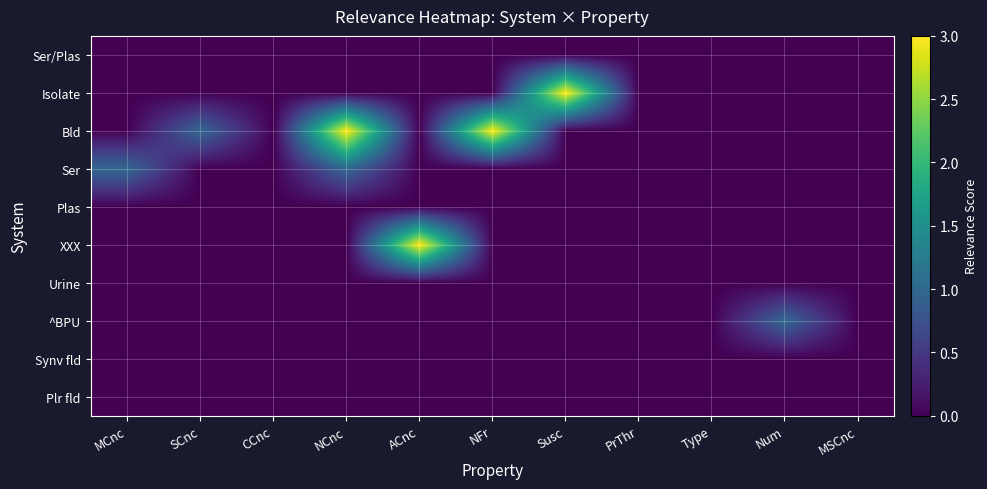

At SCnc, list the series in order from largest to smallest.

Bld, Ser/Plas, Isolate, Ser, Plas, XXX, Urine, ^BPU, Synv fld, Plr fld